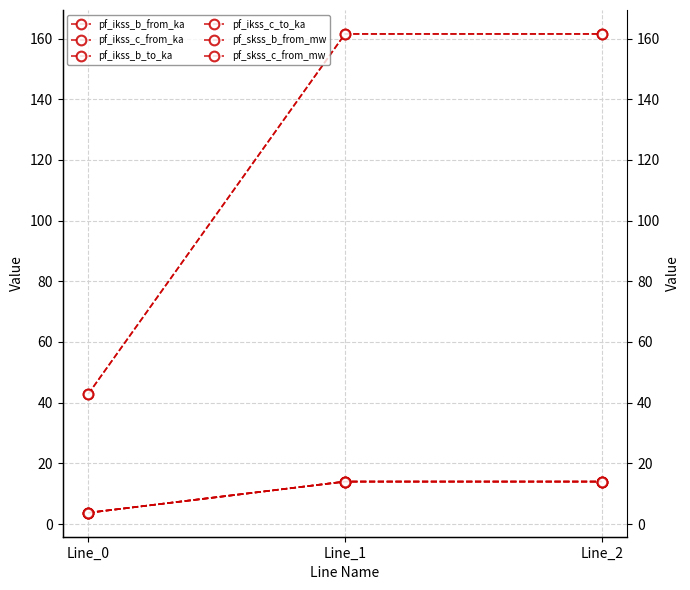

Which category has the lowest value across all series?

Line_0